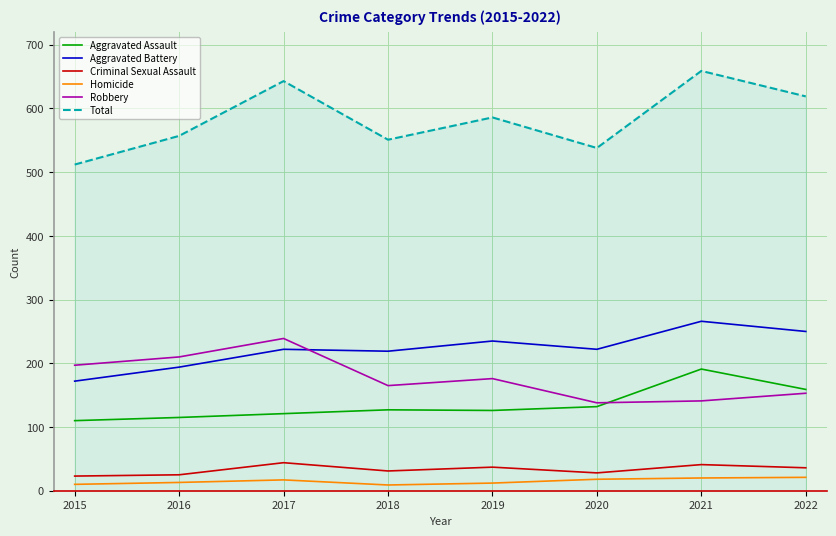

What is the approximate value of Criminal Sexual Assault at 2017, to the nearest 10?

40